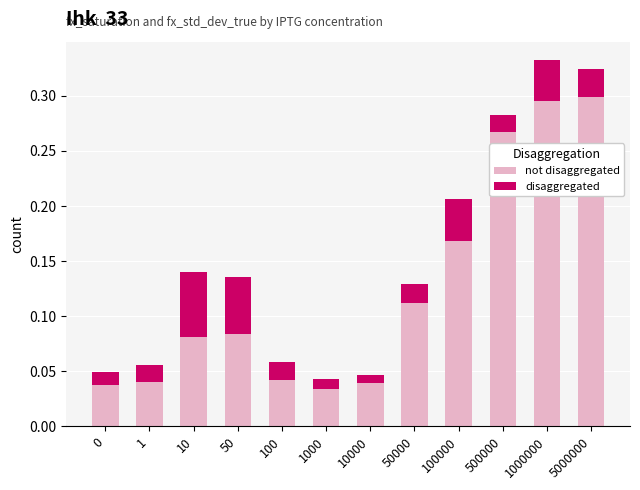

The value of disaggregated at 1 is 0.0. True or false?

False